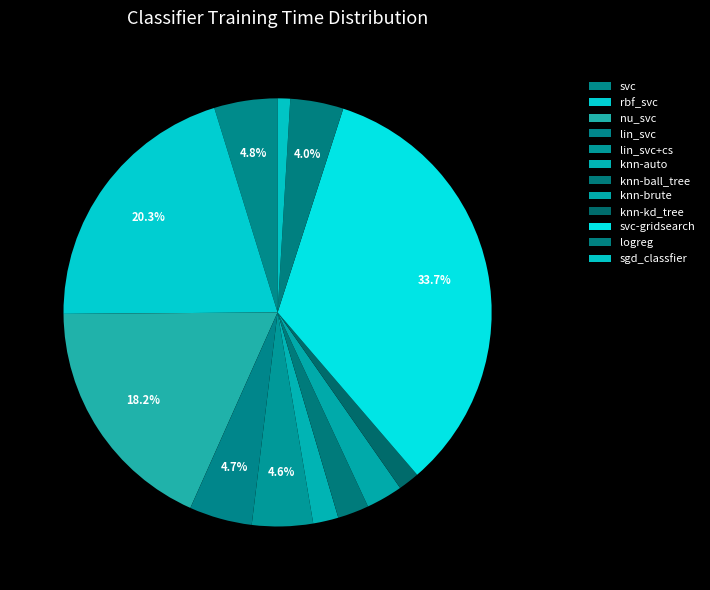

Does sgd_classfier account for over 50% of the chart?

No